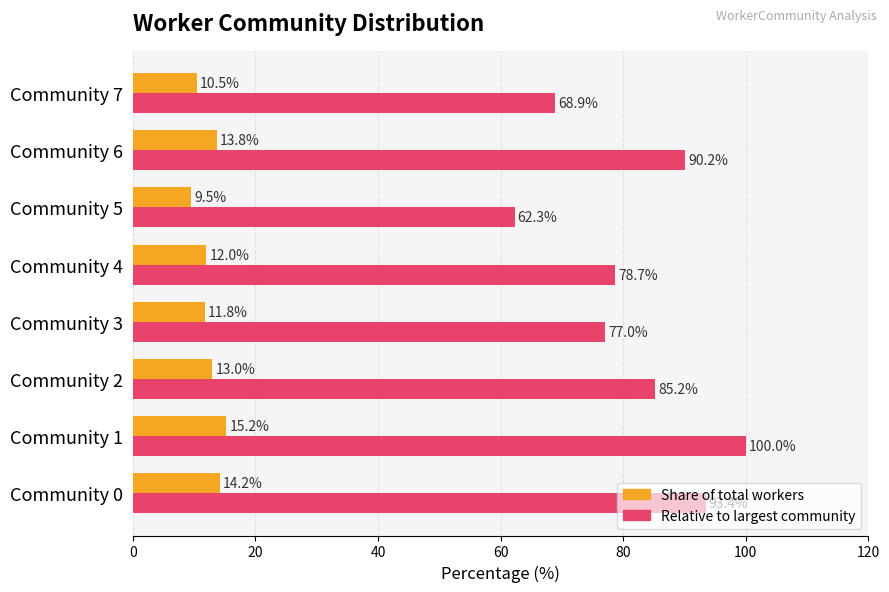

What is the smallest value displayed?

9.5